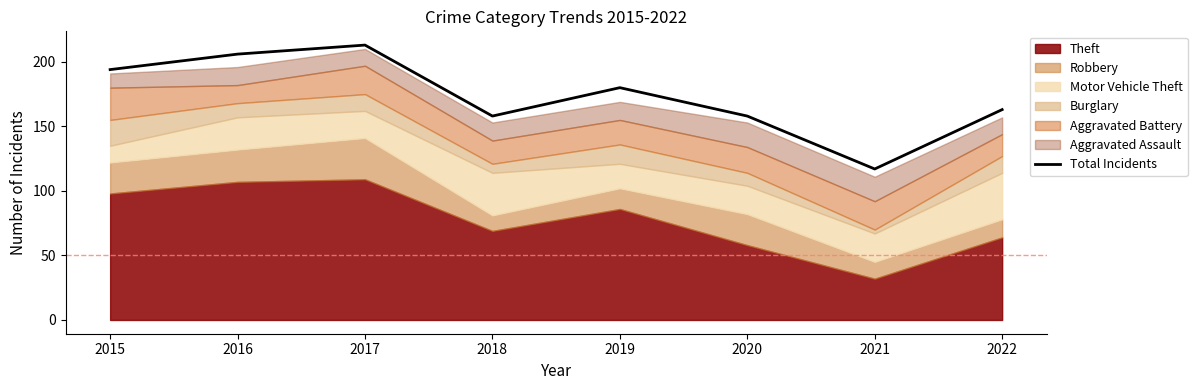

What is the minimum value shown in the chart?

117